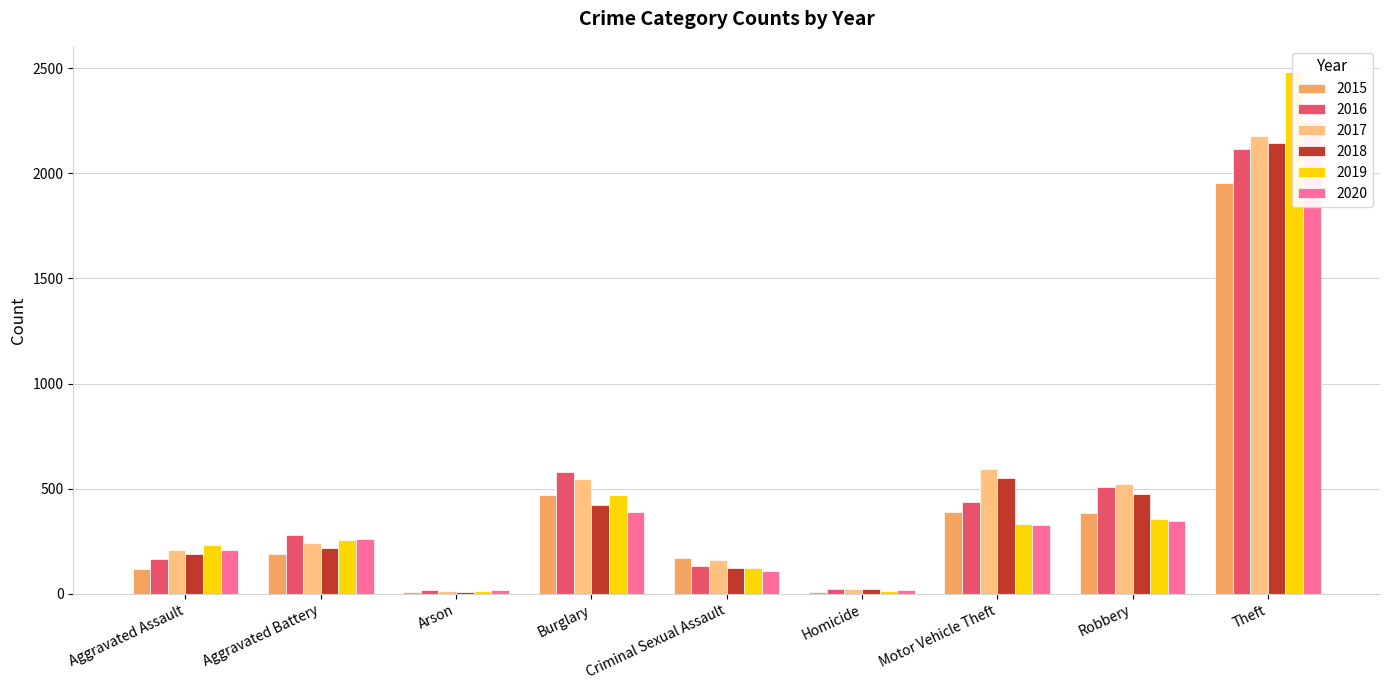

How many groups of bars are there?

9